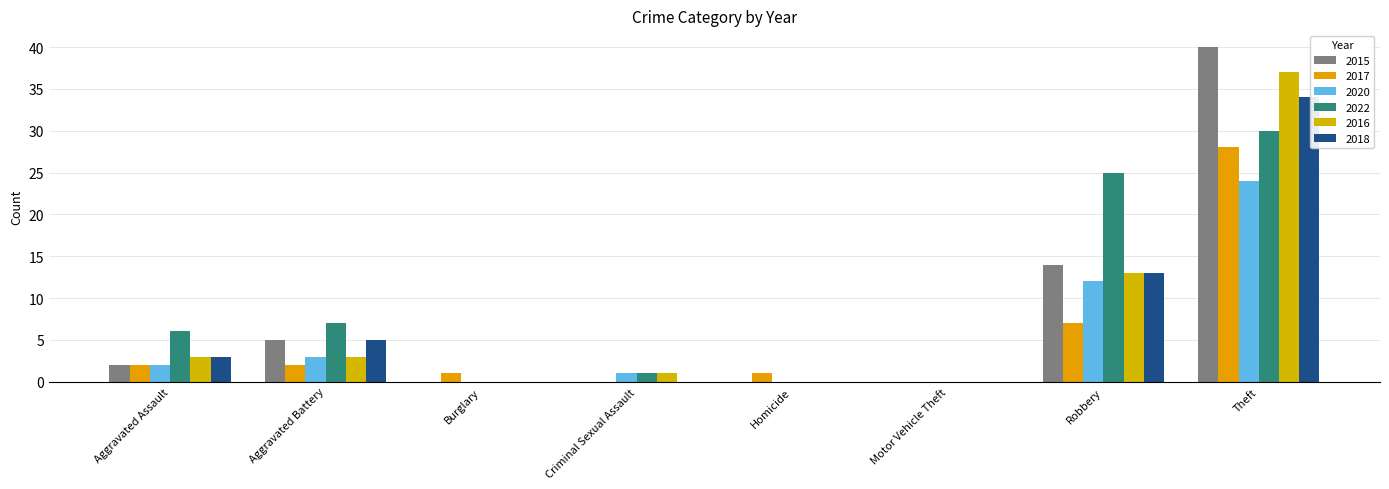

Reading left to right, extract all data points from this chart.

2015: 2	5	0	0	0	0	14	40
2017: 2	2	1	0	1	0	7	28
2020: 2	3	0	1	0	0	12	24
2022: 6	7	0	1	0	0	25	30
2016: 3	3	0	1	0	0	13	37
2018: 3	5	0	0	0	0	13	34